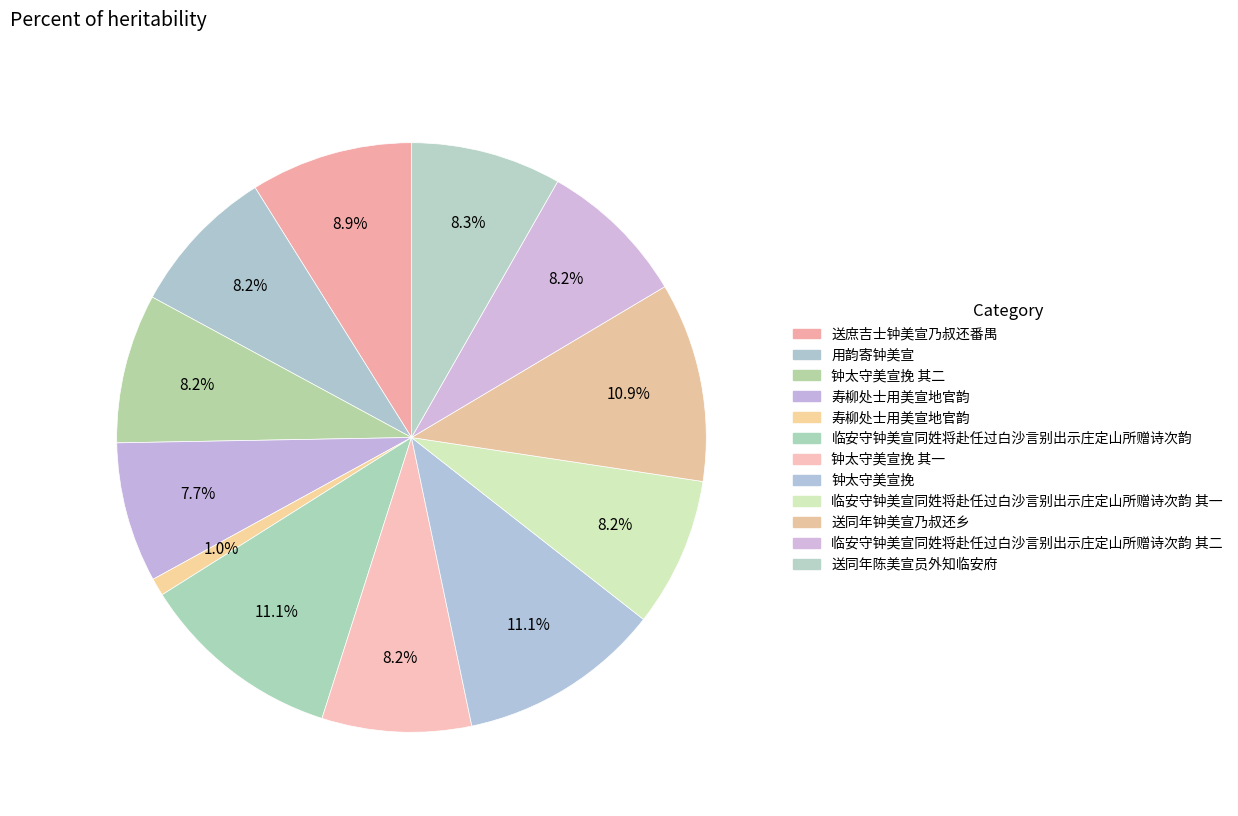

Which category has the biggest portion of the pie?

钟太守美宣挽